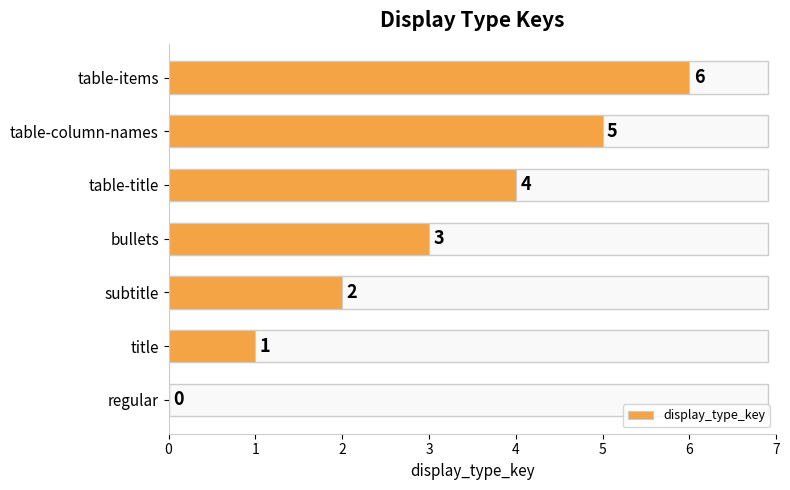

How many values are above zero?

6